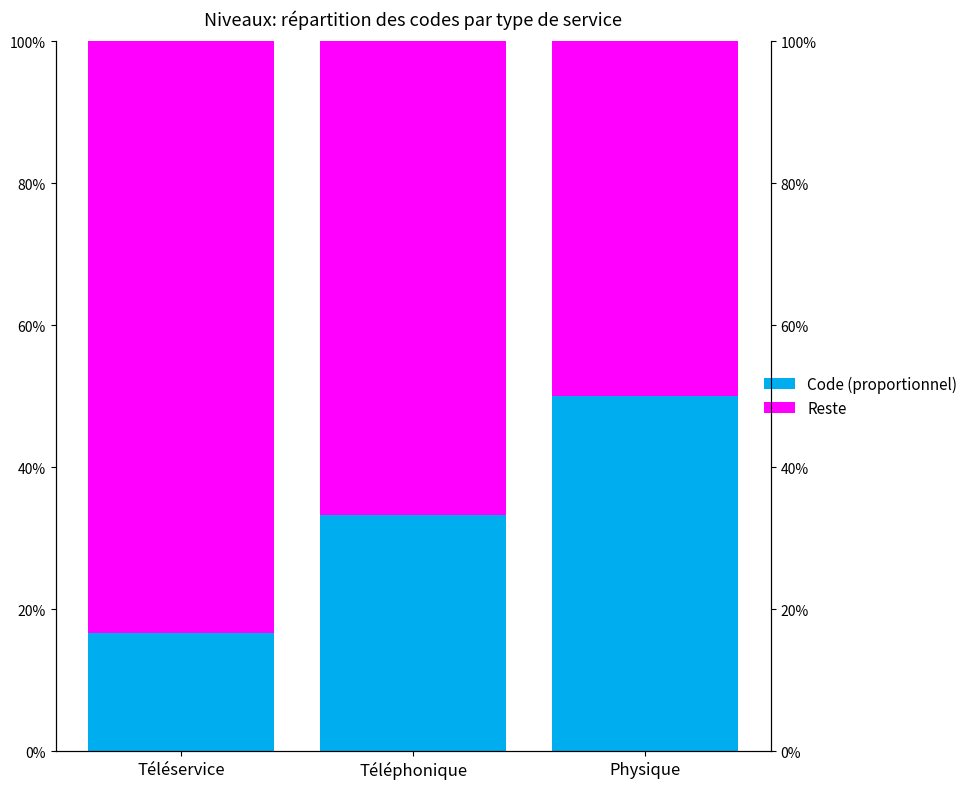

What position from the left is Téléservice?

1